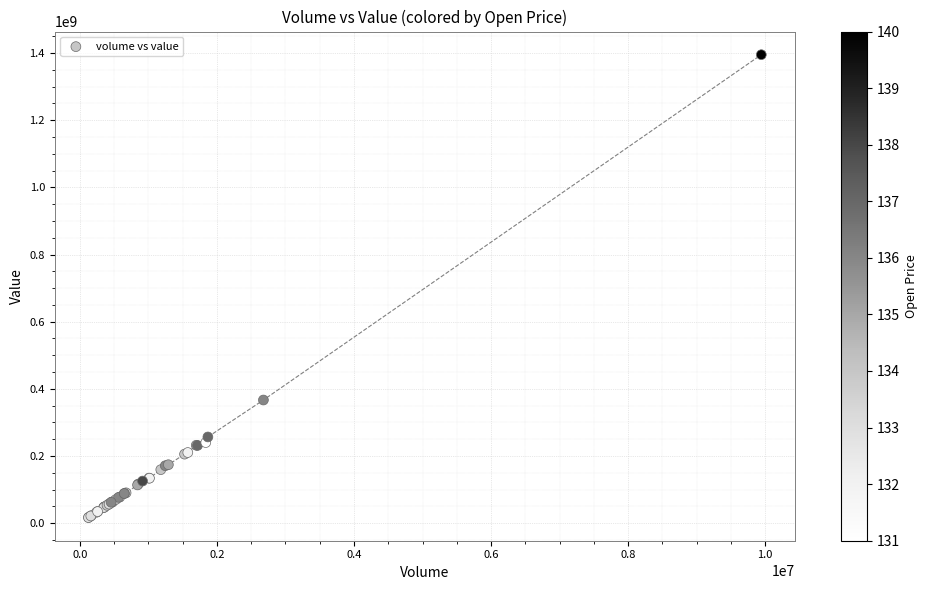

What Y value in the scatter plot is closest to 705818421?

366649172.6